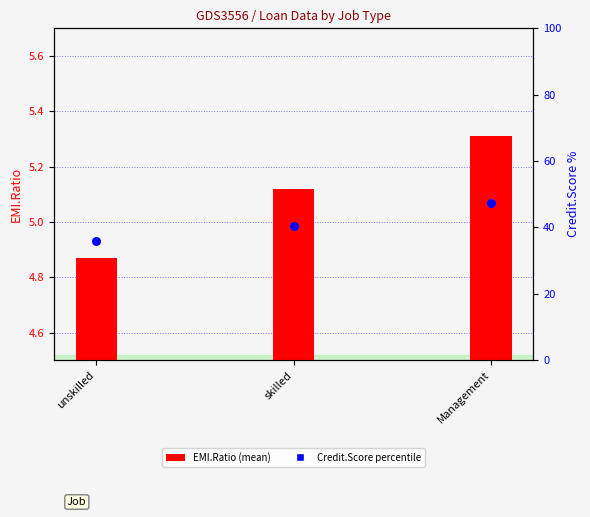

What is the total value across all series at unskilled?

40.9